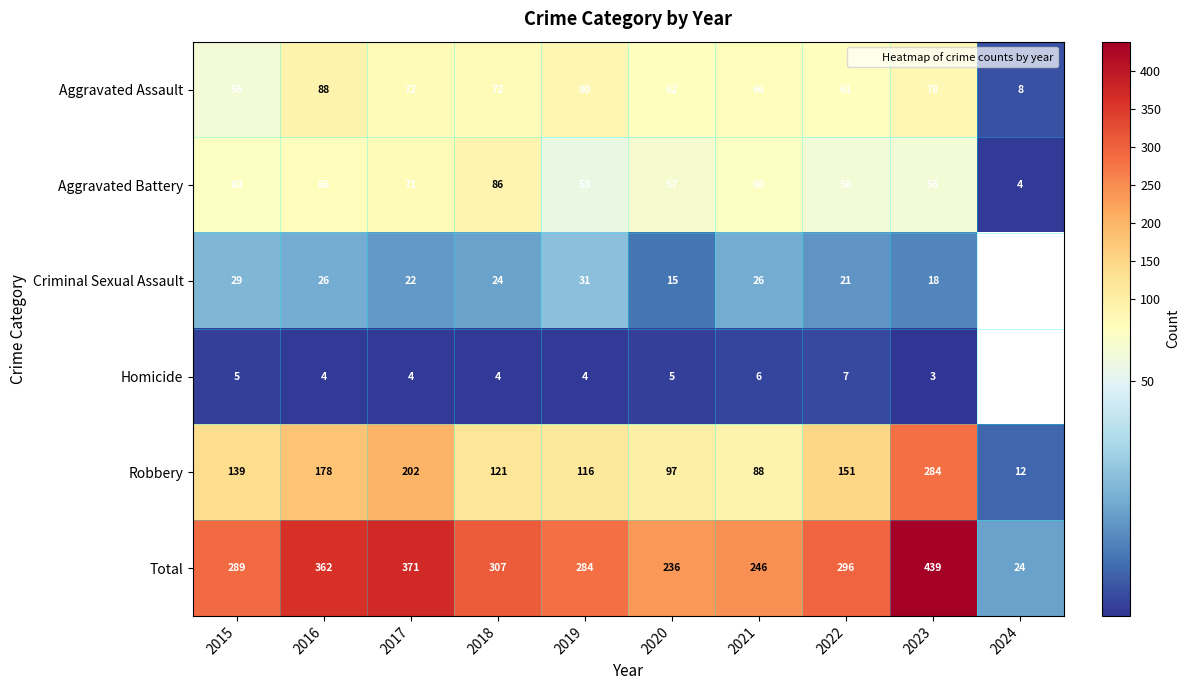

Is it true that Robbery equals 314.7 at 2017?

False